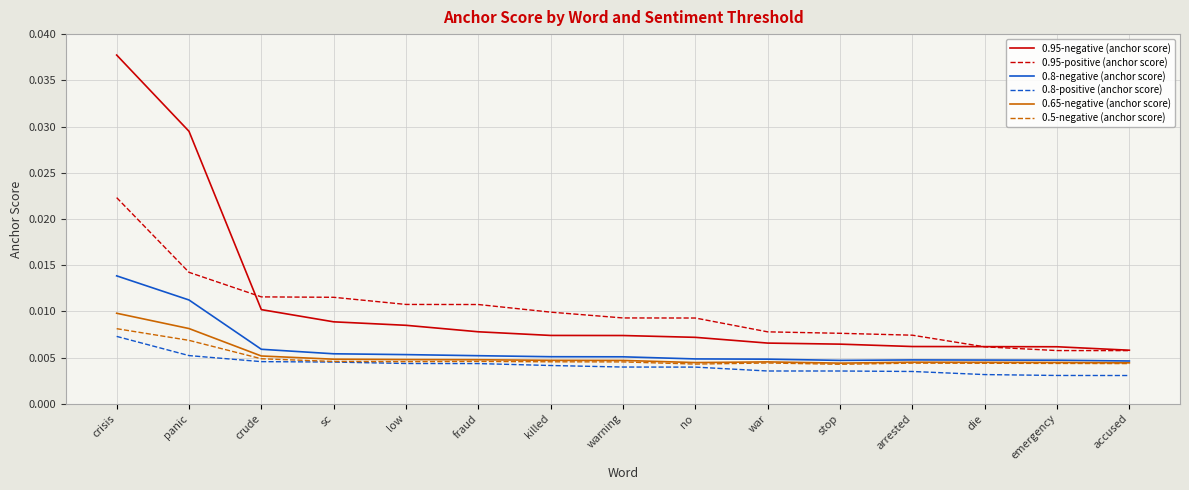

What position from the left is sc?

4